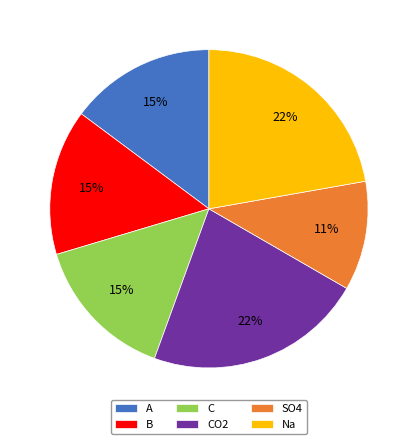

To the nearest percent, what percentage of the pie is SO4?

11%